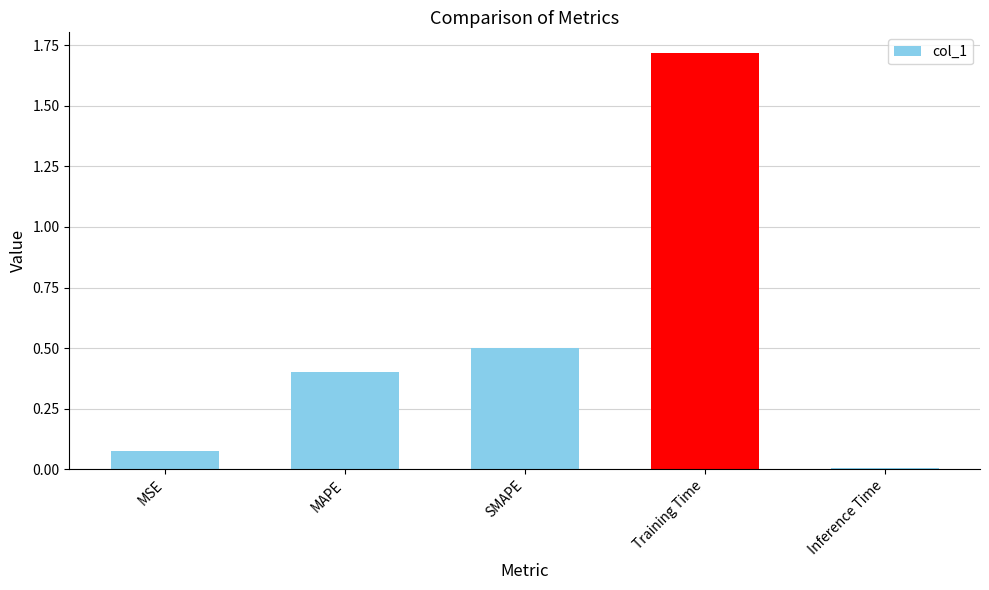

What is the label of the 5th bar from the left?

Inference Time